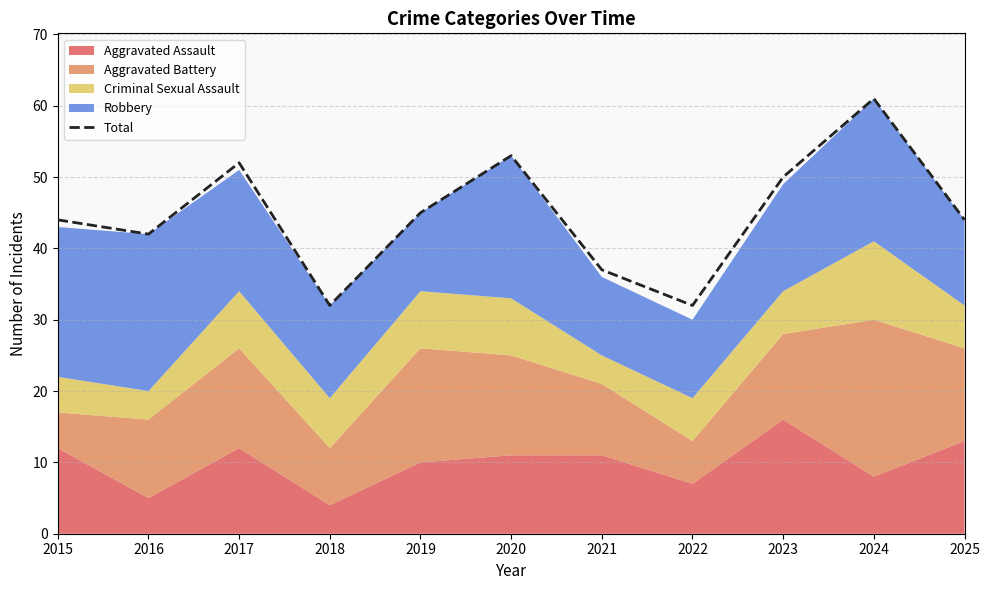

How many points are higher than both their immediate neighbors (excluding endpoints)?

3